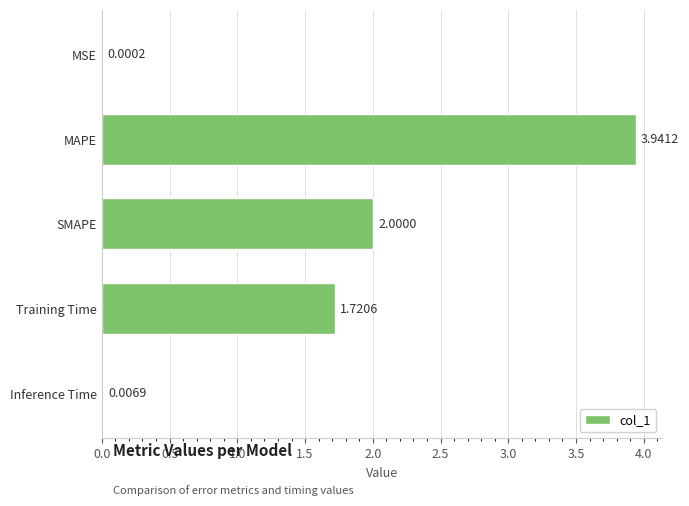

At which category does the chart reach its peak across all series?

MAPE